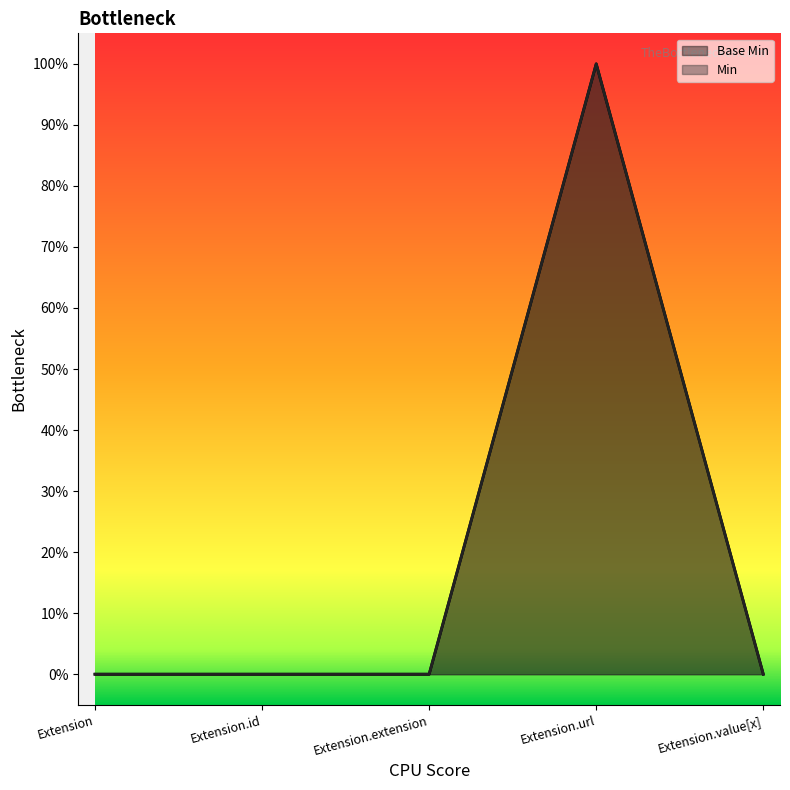

At which label is the value closest to 0?

Extension